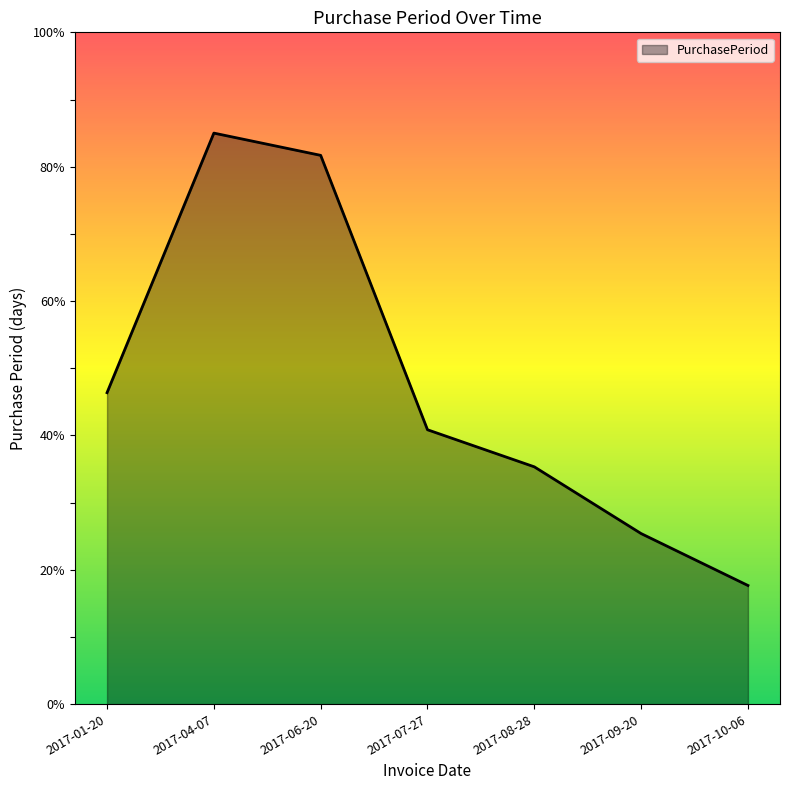

Approximately how many times larger is the value at 2017-10-06 compared to 2017-01-20?

0.4